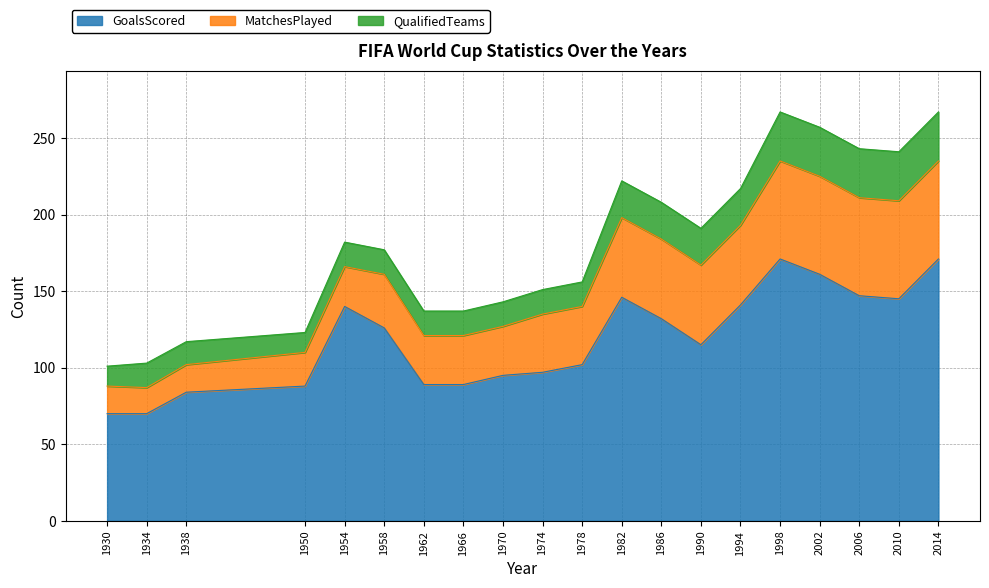

How many interior local valleys does the MatchesPlayed series have?

1